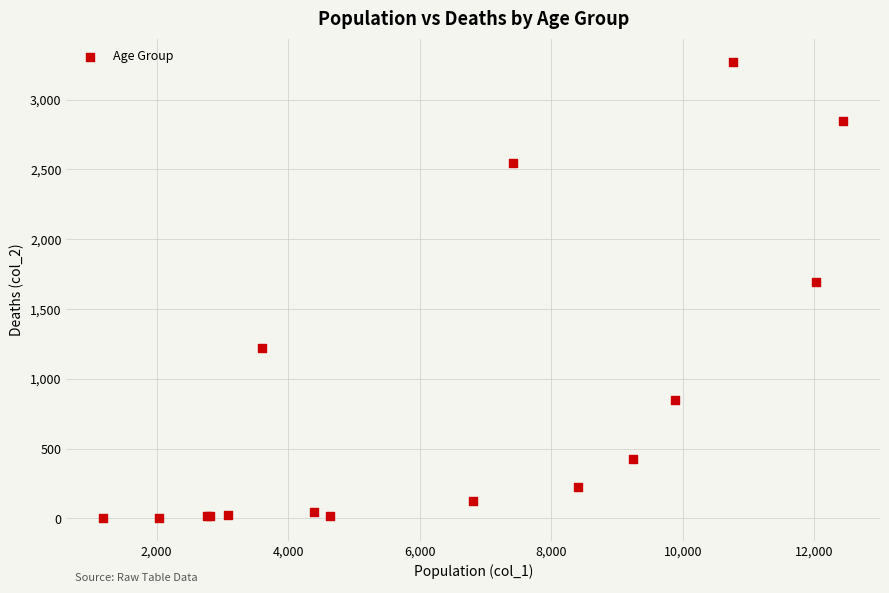

What Y value in the scatter plot is closest to 1638?

1690